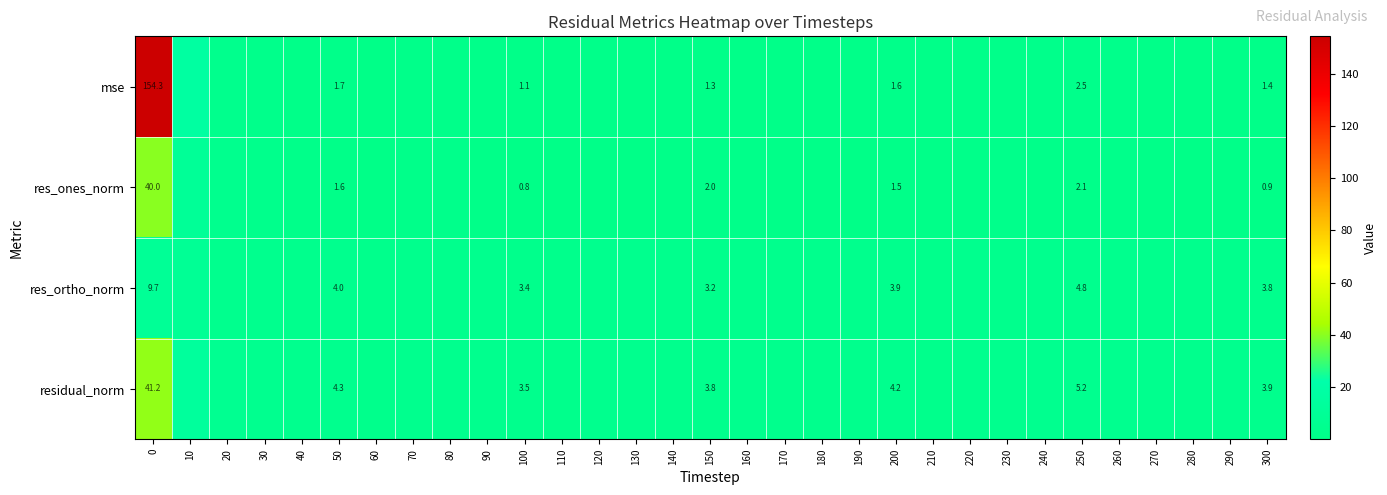

What is the maximum value shown in the chart?

154.3